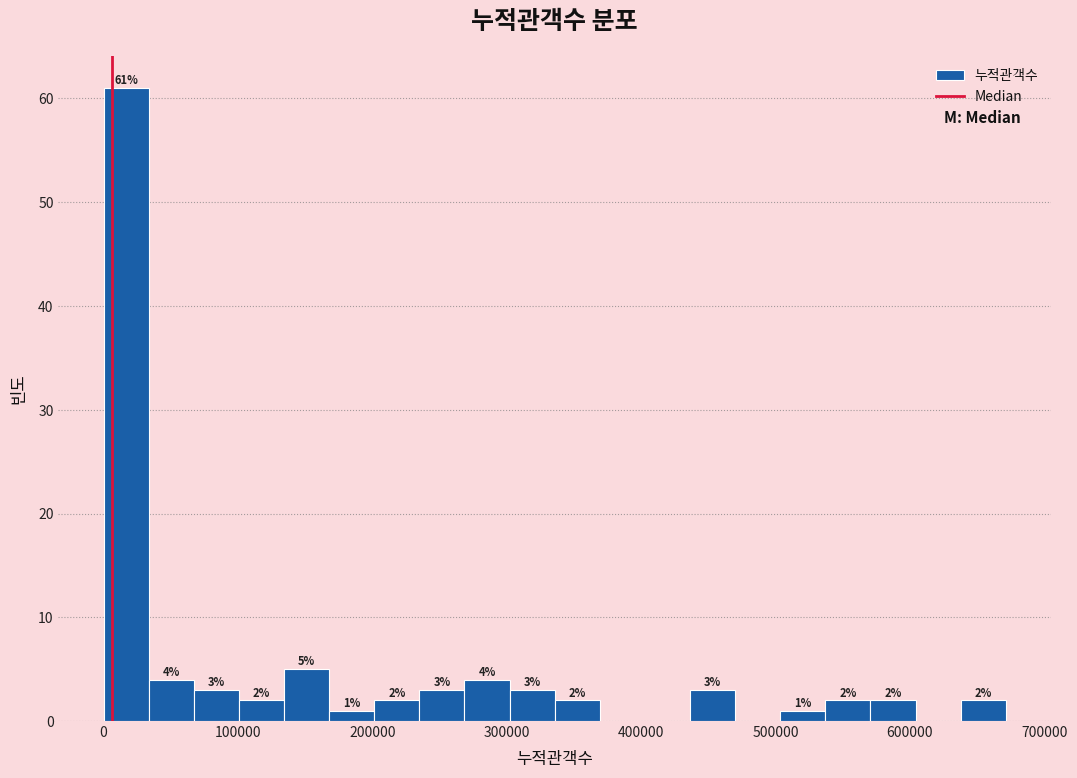

Read against the x-axis, roughly where is the centre of the tallest bar?

20000